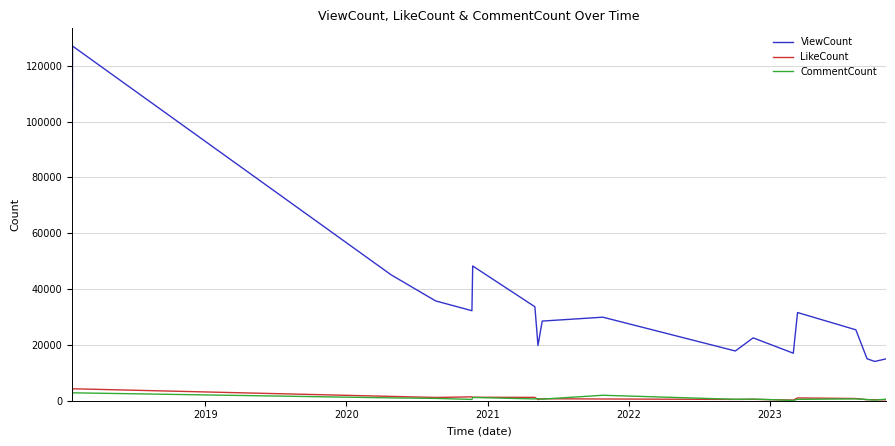

True or false: CommentCount and ViewCount intersect in this chart.

False